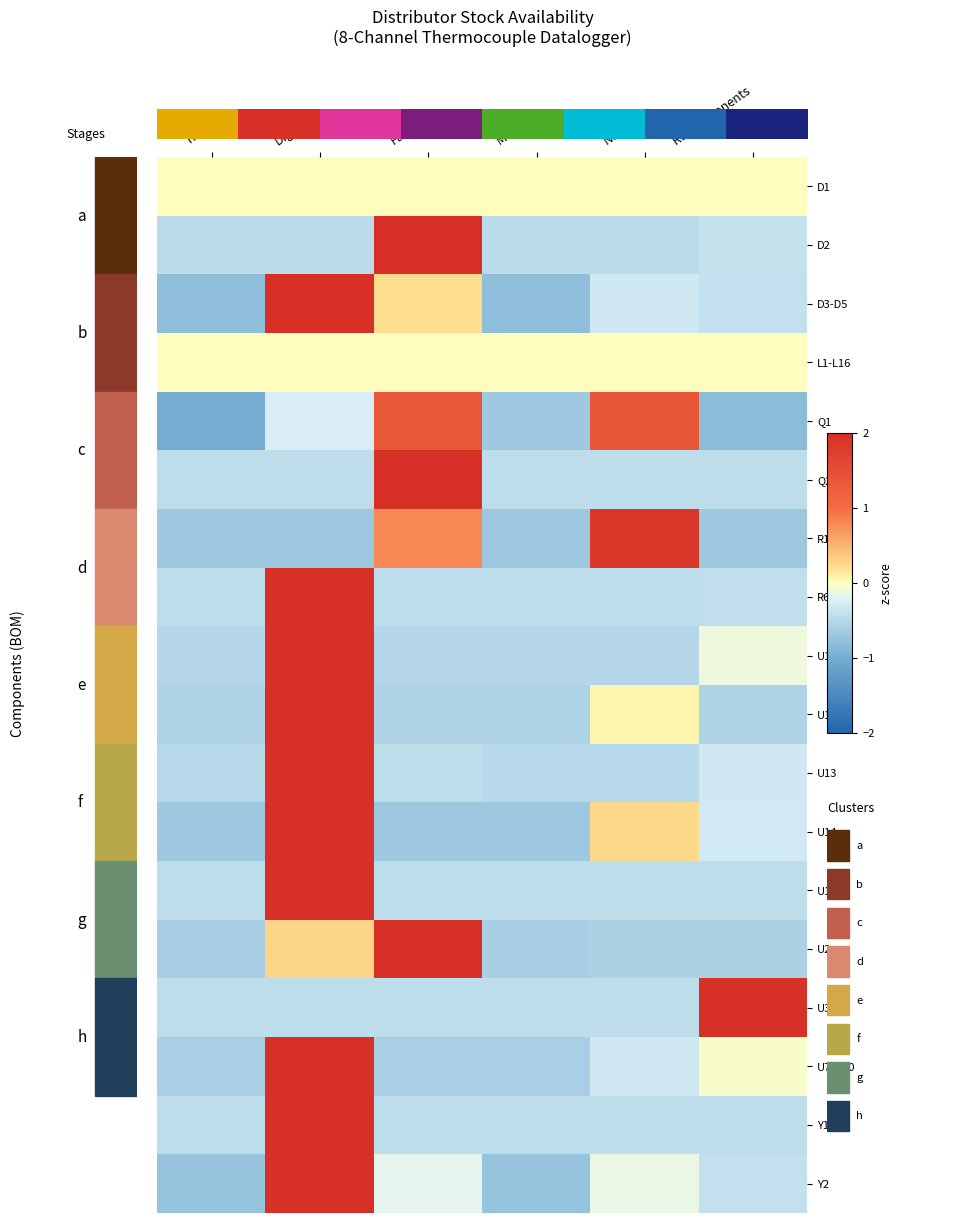

At which label is R6 closest to 0?

Rs Components